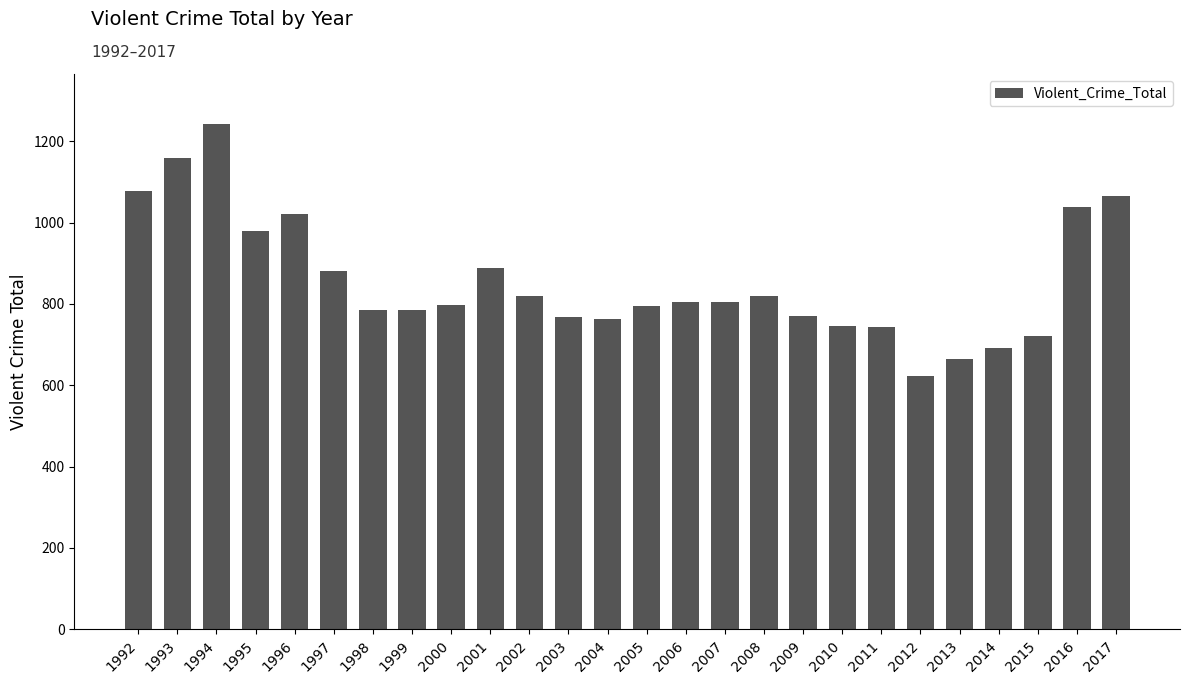

What is the greatest value displayed?

1241